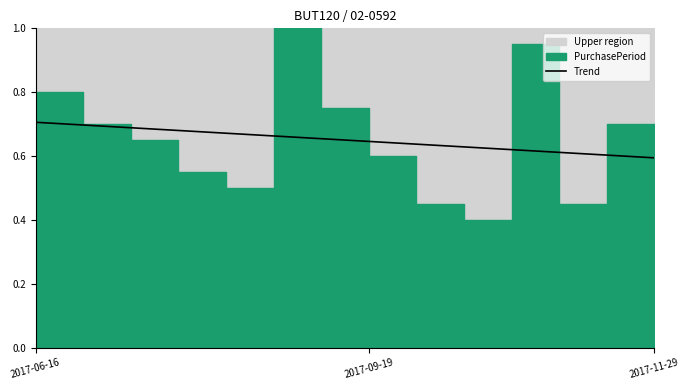

What value does the data have at 3?

0.7